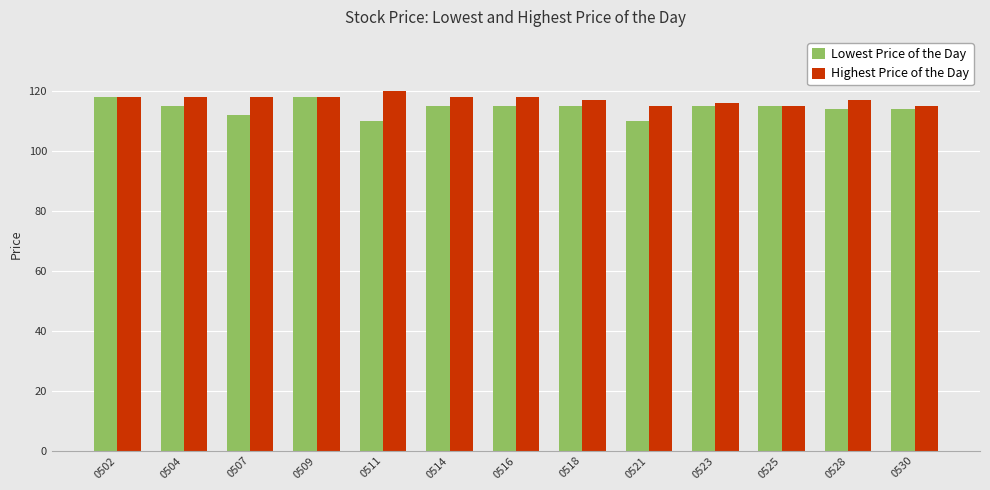

Which category has the highest value across all series?

0511